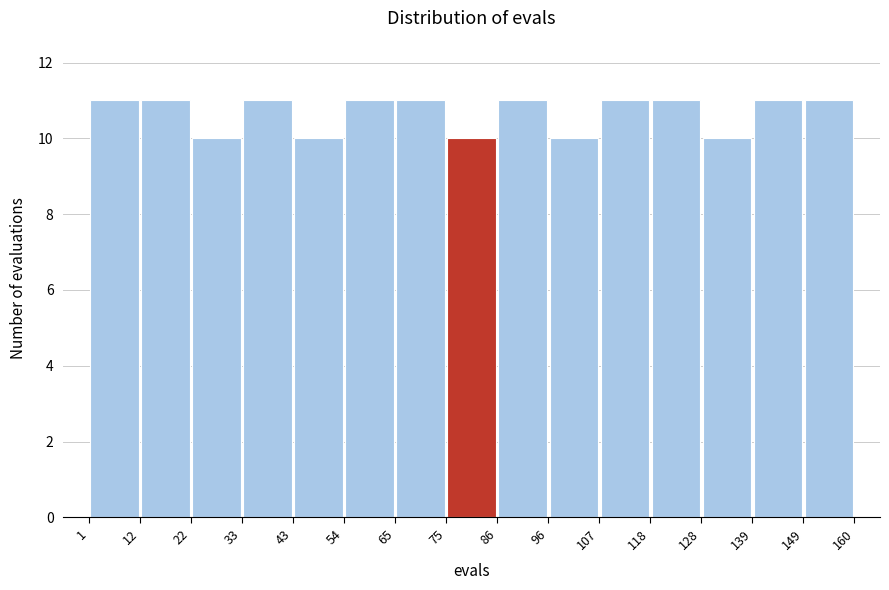

Reading left to right, list every bar in this chart as the range it spans on the x-axis followed by its height. The values are not printed on the chart, so give them approximately, as read against the axis.

1 to 12: 11
12 to 22: 11
22 to 33: 10
33 to 43: 11
43 to 54: 10
54 to 65: 11
65 to 75: 11
75 to 86: 10
86 to 96: 11
96 to 107: 10
107 to 118: 11
118 to 128: 11
128 to 139: 10
139 to 149: 11
149 to 160: 11